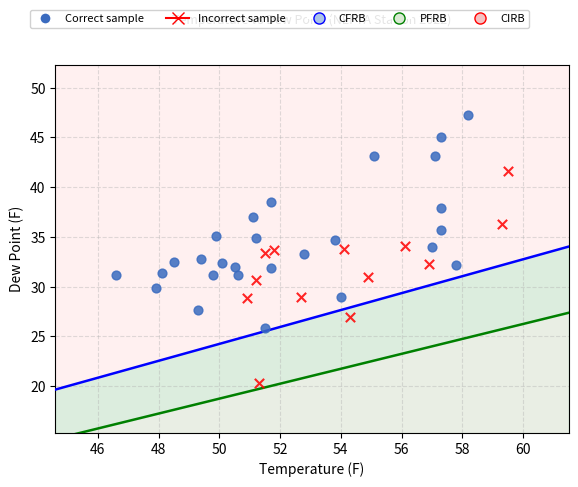

Which series reaches the minimum Y coordinate?

Incorrect sample